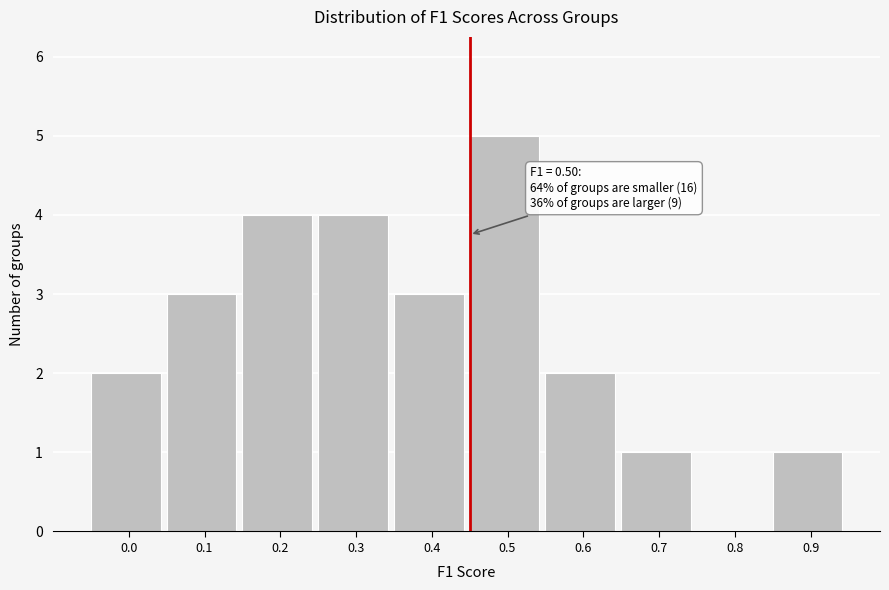

Reading left to right, list all the values displayed in this chart.

0.0=2	0.1=3	0.2=4	0.3=4	0.4=3	0.5=5	0.6=2	0.7=1	0.8=0	0.9=1